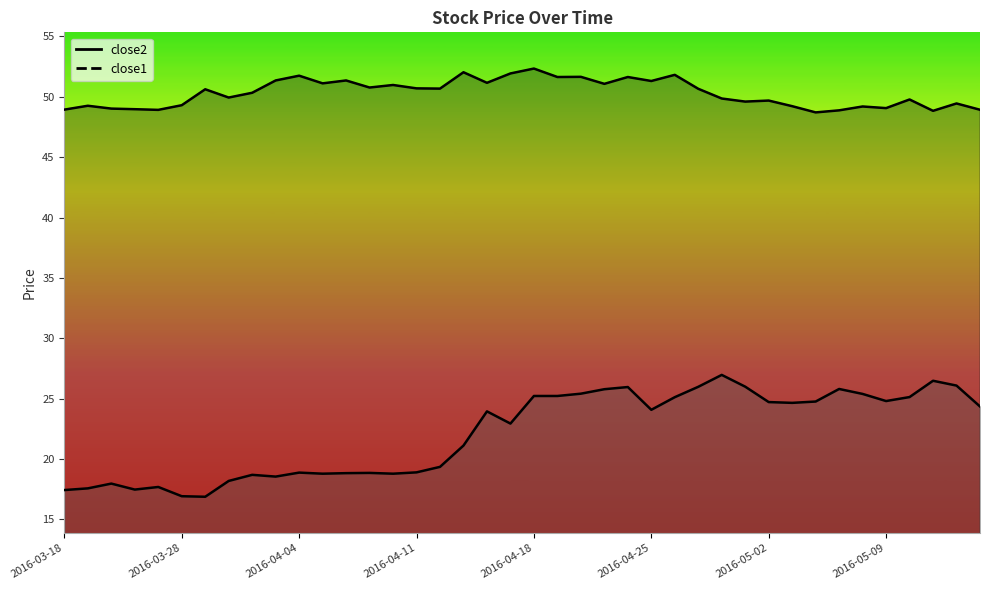

What is the minimum value for close2?

48.7